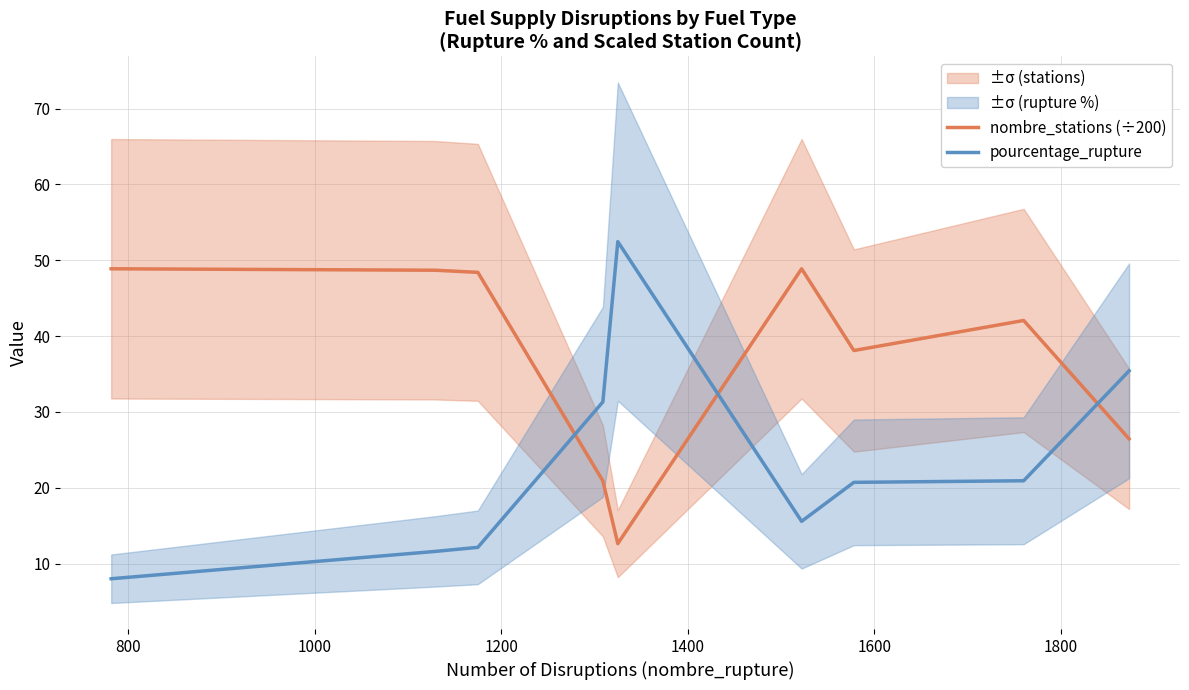

How many distinct data groups are displayed?

2